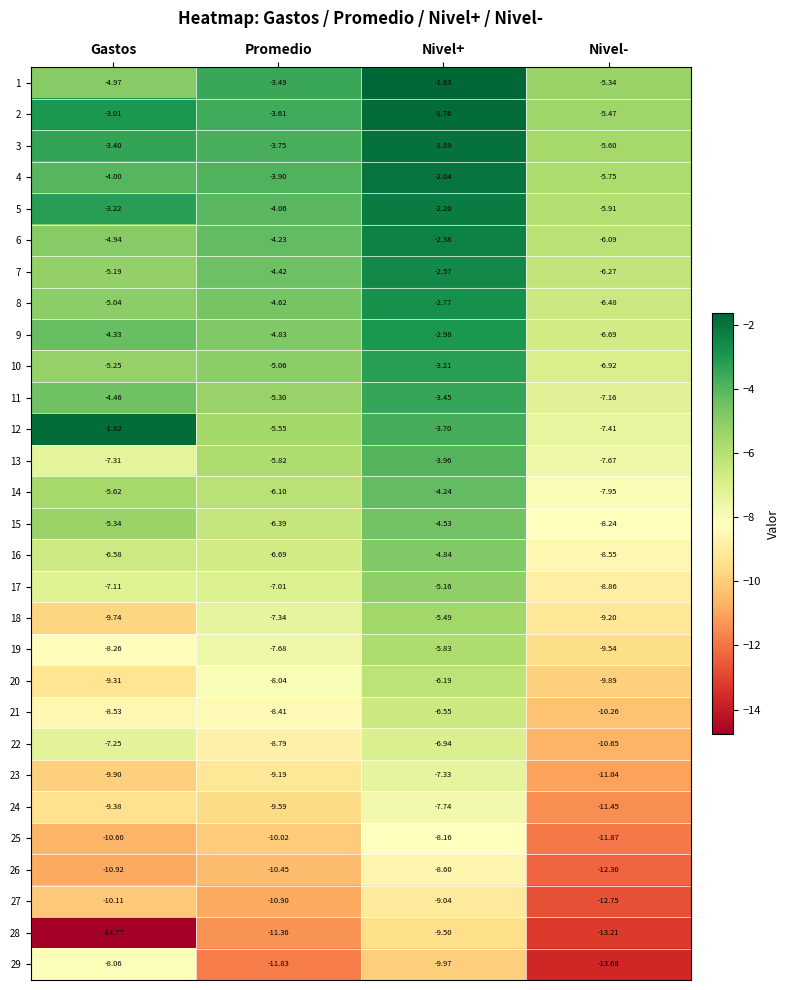

Rank the series at Nivel+ from lowest to highest value.

29, 28, 27, 26, 25, 24, 23, 22, 21, 20, 19, 18, 17, 16, 15, 14, 13, 12, 11, 10, 9, 8, 7, 6, 5, 4, 3, 2, 1